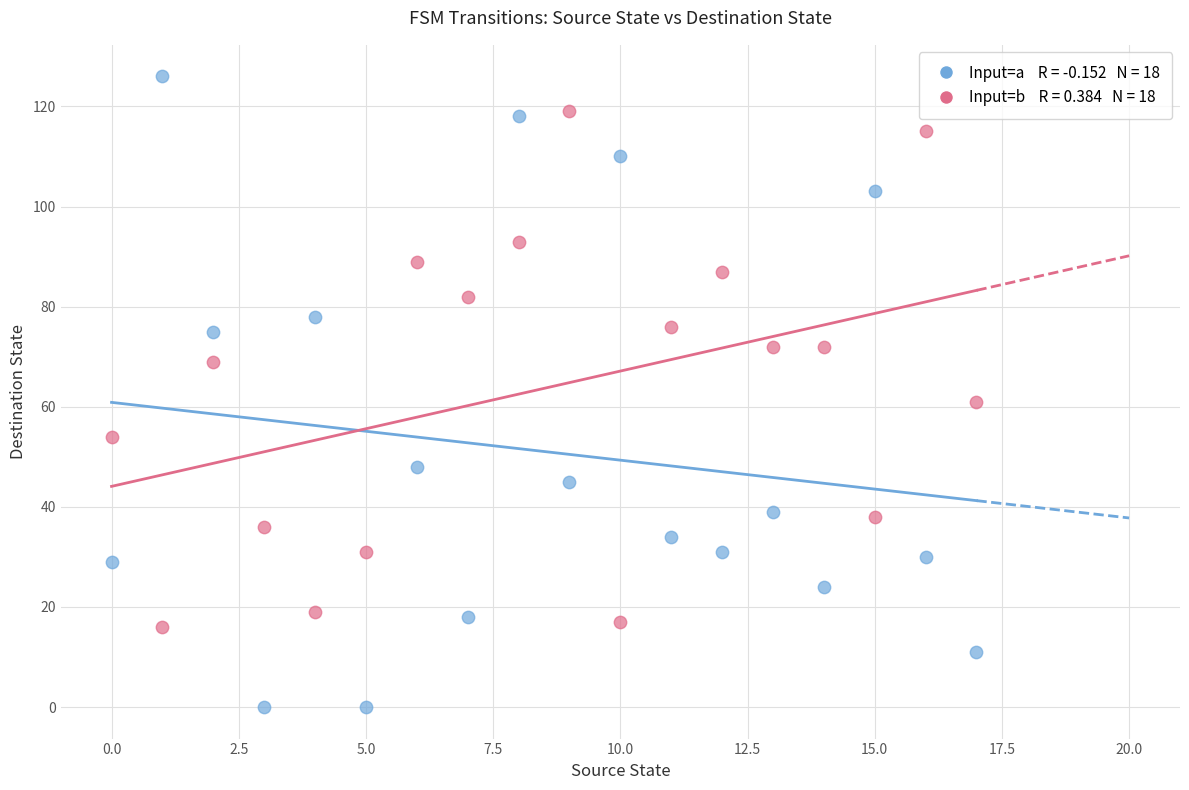

Across all data points, what is the range of Y values (max minus min)?

126